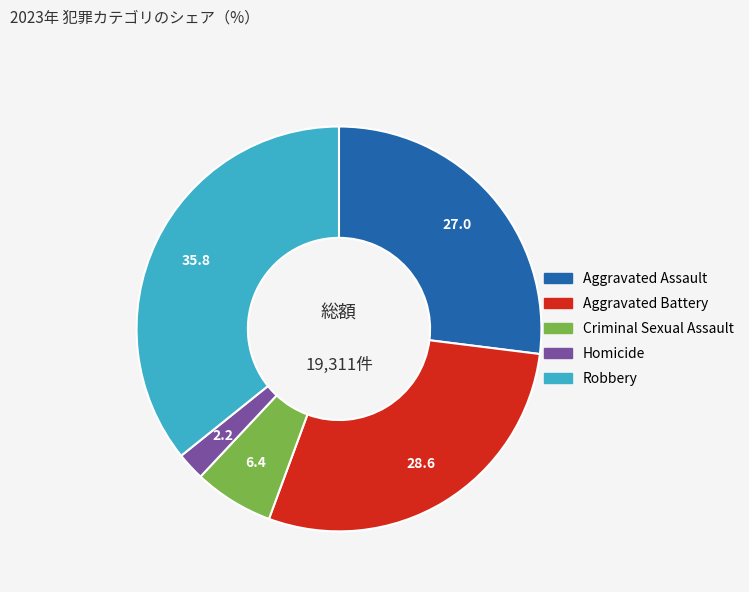

Count the number of slices in the pie.

5